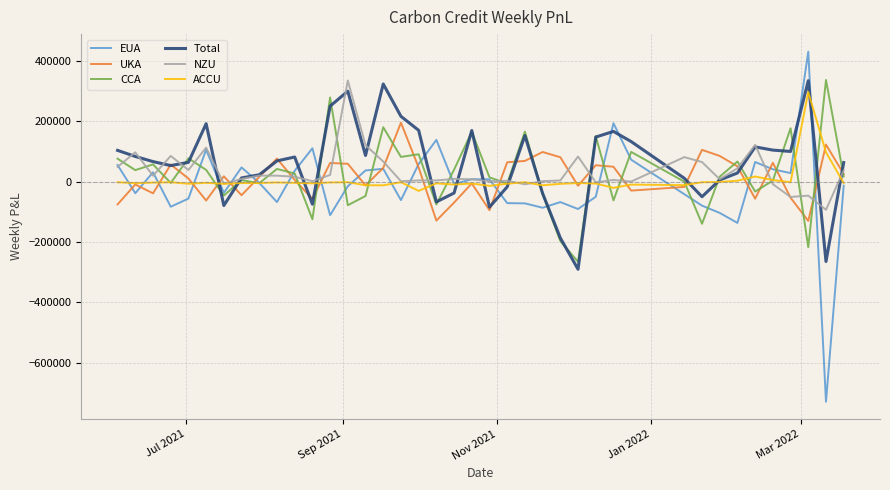

What is the smallest value displayed?

-729065.4